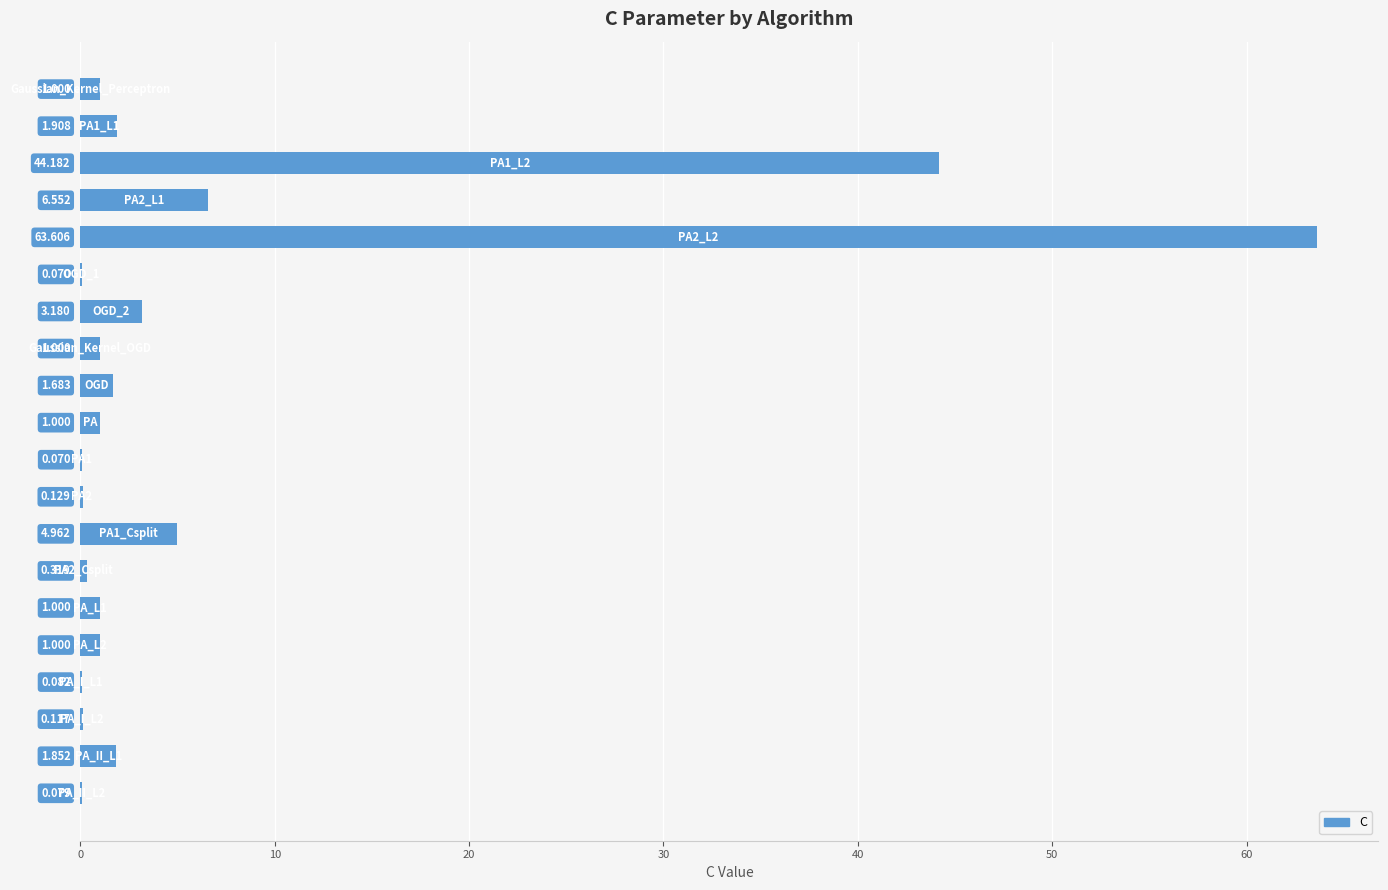

Count the number of data series in this chart.

1